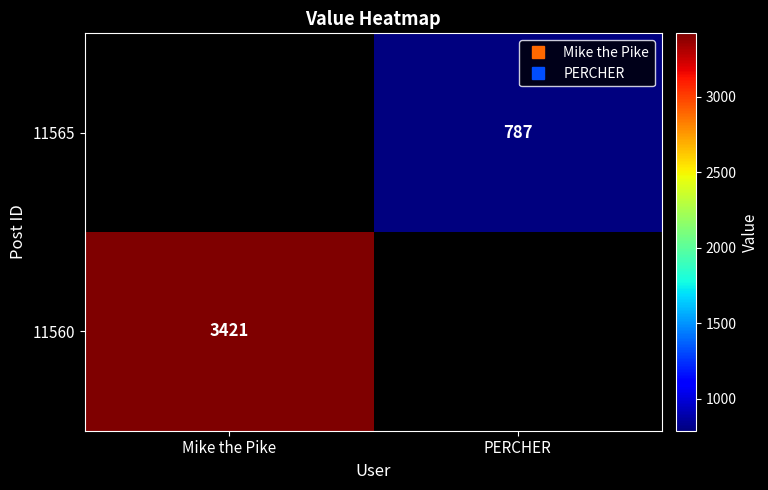

At Mike the Pike, list the series in order from smallest to largest.

11560, 11565